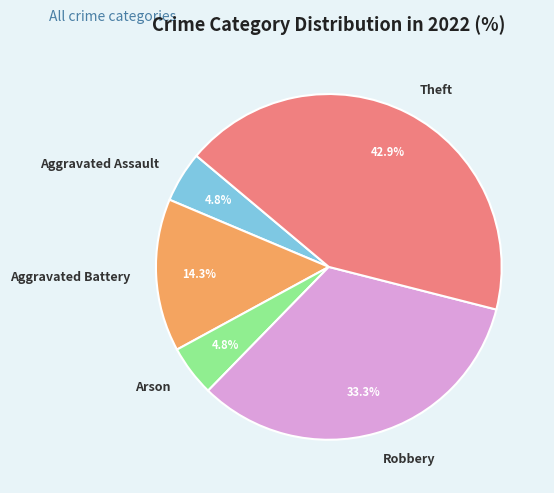

What is the largest slice in the pie chart?

Theft